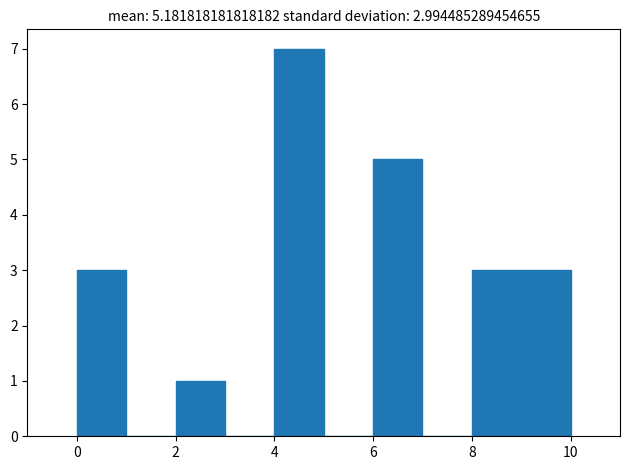

Over which range of the x-axis is the bar tallest?

4 to 5